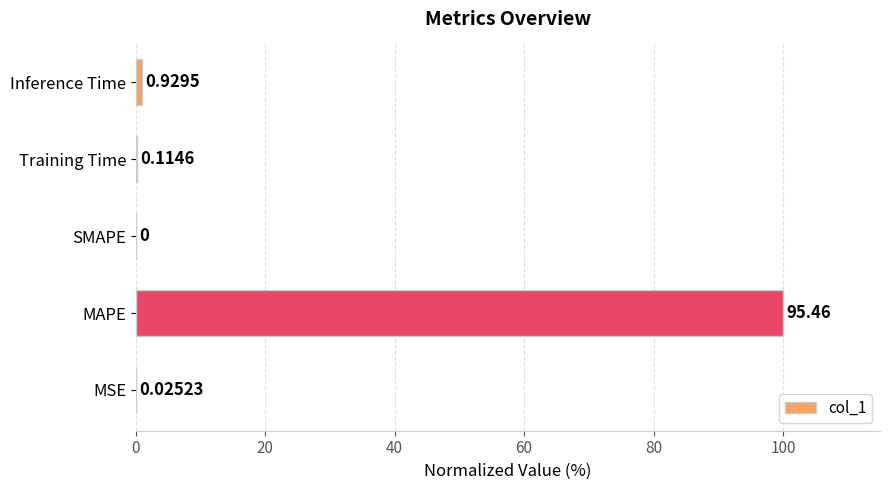

What is the change in value from SMAPE to Training Time?

+0.1